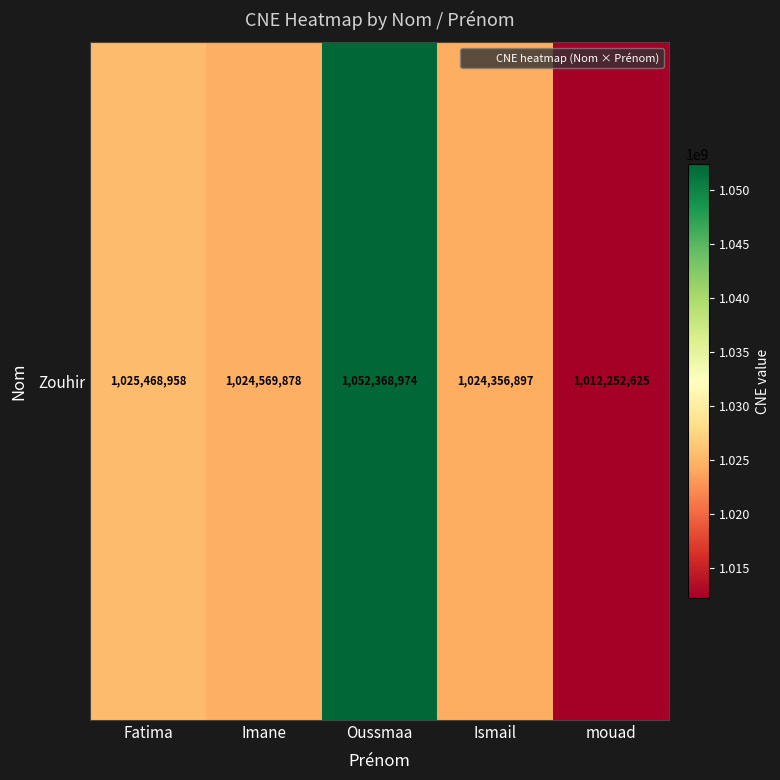

The value at Imane is 373988965. True or false?

False